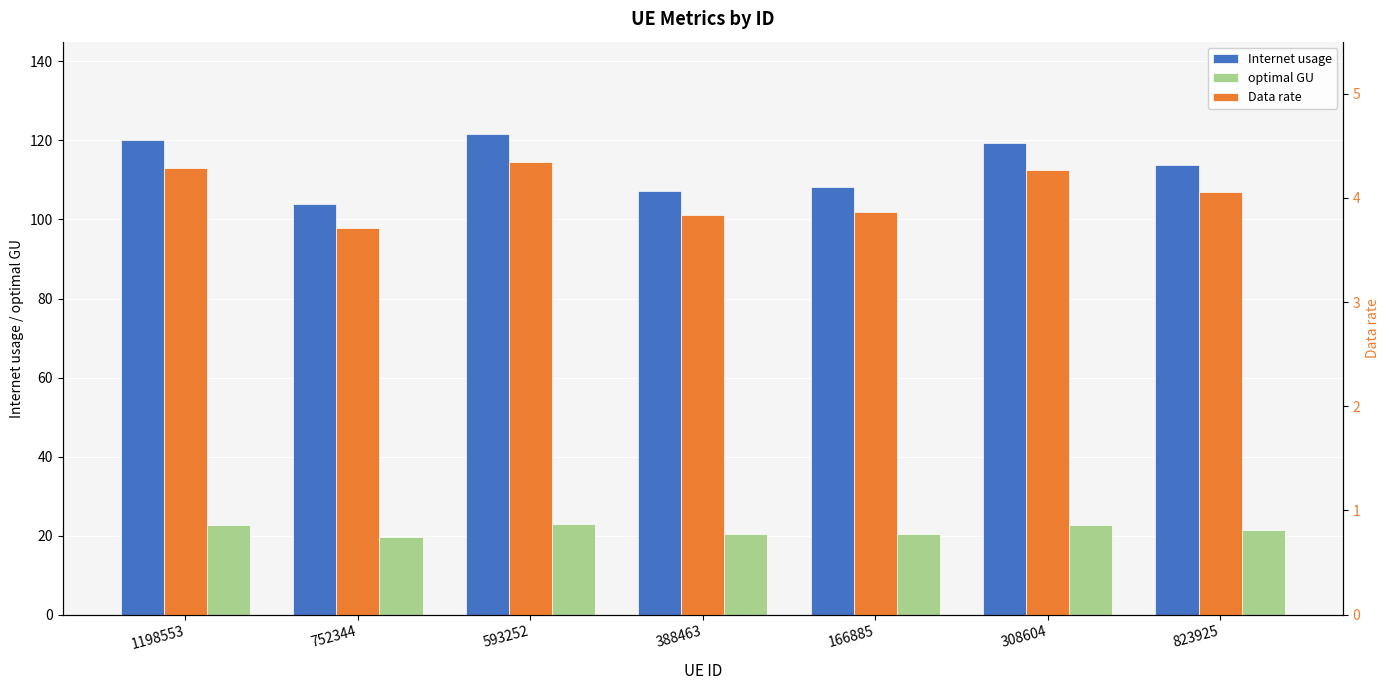

Count the number of categories in the chart.

7